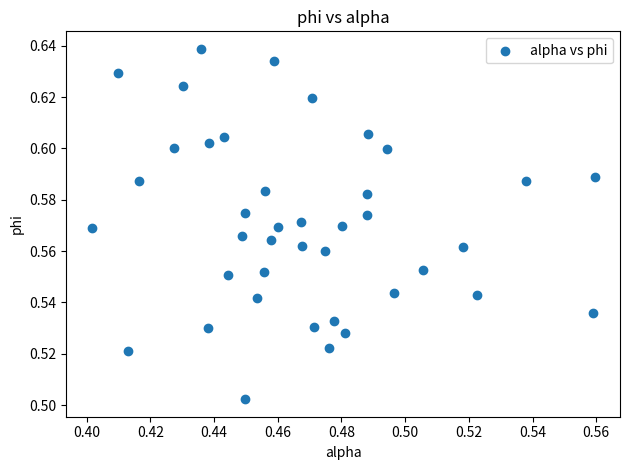

How many points are shown in the scatter plot?

40